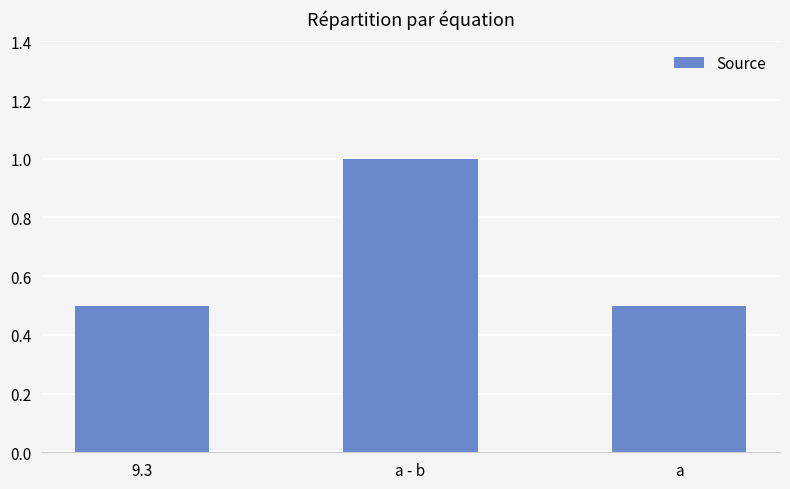

What is the change in value from 9.3 to a - b?

+0.5